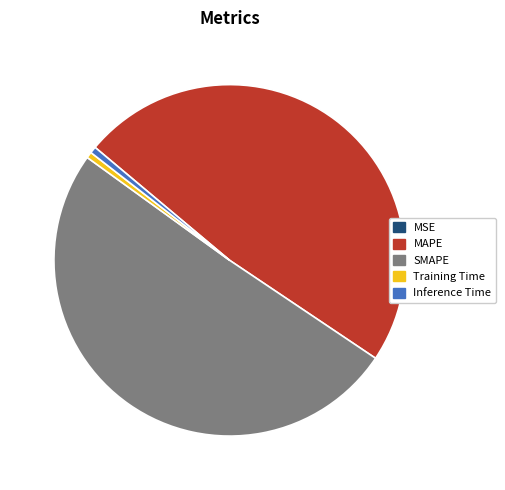

True or false: Training Time accounts for 1% of the total.

True